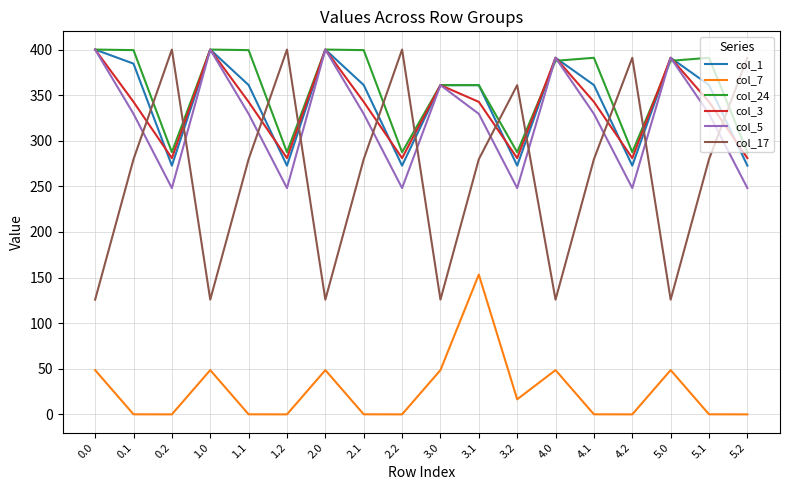

What is the difference between the highest and lowest values at 5.0?

342.5